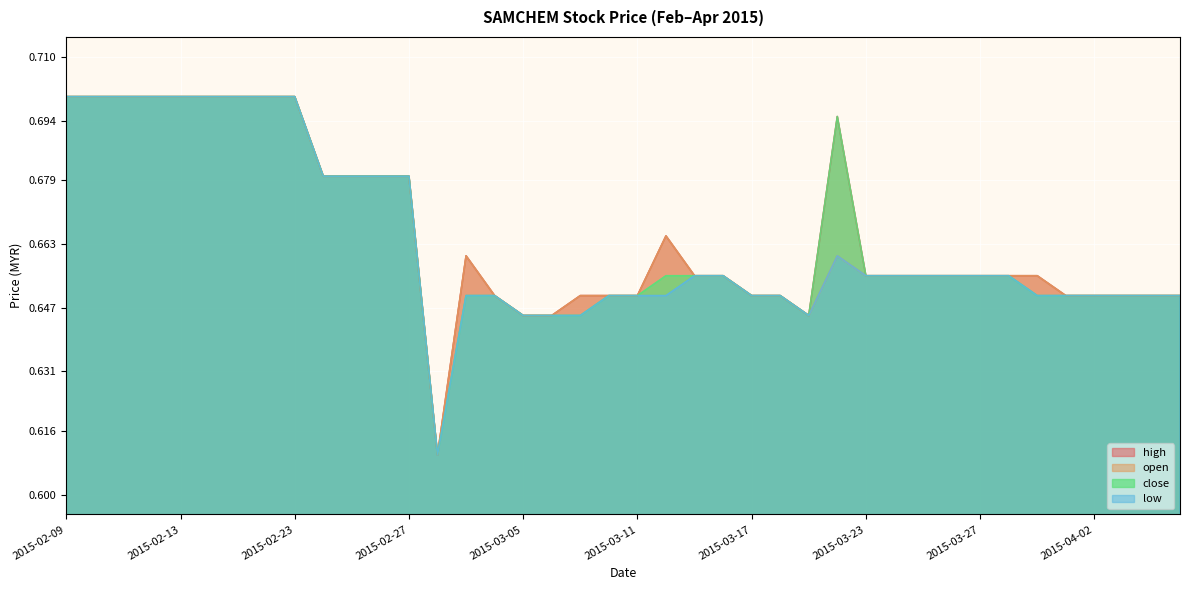

Reading left to right, list all the values displayed in this chart.

high: 2015-02-09=0.7	2015-02-10=0.7	2015-02-11=0.7	2015-02-12=0.7	2015-02-13=0.7	2015-02-16=0.7	2015-02-17=0.7	2015-02-18=0.7	2015-02-23=0.7	2015-02-24=0.7	2015-02-25=0.7	2015-02-26=0.7	2015-02-27=0.7	2015-03-02=0.6	2015-03-03=0.7	2015-03-04=0.7	2015-03-05=0.6	2015-03-06=0.6	2015-03-09=0.7	2015-03-10=0.7	2015-03-11=0.7	2015-03-12=0.7	2015-03-13=0.7	2015-03-16=0.7	2015-03-17=0.7	2015-03-18=0.7	2015-03-19=0.6	2015-03-20=0.7	2015-03-23=0.7	2015-03-24=0.7	2015-03-25=0.7	2015-03-26=0.7	2015-03-27=0.7	2015-03-30=0.7	2015-03-31=0.7	2015-04-01=0.7	2015-04-02=0.7	2015-04-03=0.7	2015-04-06=0.7	2015-04-07=0.7
open: 2015-02-09=0.7	2015-02-10=0.7	2015-02-11=0.7	2015-02-12=0.7	2015-02-13=0.7	2015-02-16=0.7	2015-02-17=0.7	2015-02-18=0.7	2015-02-23=0.7	2015-02-24=0.7	2015-02-25=0.7	2015-02-26=0.7	2015-02-27=0.7	2015-03-02=0.6	2015-03-03=0.7	2015-03-04=0.7	2015-03-05=0.6	2015-03-06=0.6	2015-03-09=0.7	2015-03-10=0.7	2015-03-11=0.7	2015-03-12=0.7	2015-03-13=0.7	2015-03-16=0.7	2015-03-17=0.7	2015-03-18=0.7	2015-03-19=0.6	2015-03-20=0.7	2015-03-23=0.7	2015-03-24=0.7	2015-03-25=0.7	2015-03-26=0.7	2015-03-27=0.7	2015-03-30=0.7	2015-03-31=0.7	2015-04-01=0.7	2015-04-02=0.7	2015-04-03=0.7	2015-04-06=0.7	2015-04-07=0.7
low: 2015-02-09=0.7	2015-02-10=0.7	2015-02-11=0.7	2015-02-12=0.7	2015-02-13=0.7	2015-02-16=0.7	2015-02-17=0.7	2015-02-18=0.7	2015-02-23=0.7	2015-02-24=0.7	2015-02-25=0.7	2015-02-26=0.7	2015-02-27=0.7	2015-03-02=0.6	2015-03-03=0.7	2015-03-04=0.7	2015-03-05=0.6	2015-03-06=0.6	2015-03-09=0.6	2015-03-10=0.7	2015-03-11=0.7	2015-03-12=0.7	2015-03-13=0.7	2015-03-16=0.7	2015-03-17=0.7	2015-03-18=0.7	2015-03-19=0.6	2015-03-20=0.7	2015-03-23=0.7	2015-03-24=0.7	2015-03-25=0.7	2015-03-26=0.7	2015-03-27=0.7	2015-03-30=0.7	2015-03-31=0.7	2015-04-01=0.7	2015-04-02=0.7	2015-04-03=0.7	2015-04-06=0.7	2015-04-07=0.7
close: 2015-02-09=0.7	2015-02-10=0.7	2015-02-11=0.7	2015-02-12=0.7	2015-02-13=0.7	2015-02-16=0.7	2015-02-17=0.7	2015-02-18=0.7	2015-02-23=0.7	2015-02-24=0.7	2015-02-25=0.7	2015-02-26=0.7	2015-02-27=0.7	2015-03-02=0.6	2015-03-03=0.7	2015-03-04=0.7	2015-03-05=0.6	2015-03-06=0.6	2015-03-09=0.6	2015-03-10=0.7	2015-03-11=0.7	2015-03-12=0.7	2015-03-13=0.7	2015-03-16=0.7	2015-03-17=0.7	2015-03-18=0.7	2015-03-19=0.6	2015-03-20=0.7	2015-03-23=0.7	2015-03-24=0.7	2015-03-25=0.7	2015-03-26=0.7	2015-03-27=0.7	2015-03-30=0.7	2015-03-31=0.7	2015-04-01=0.7	2015-04-02=0.7	2015-04-03=0.7	2015-04-06=0.7	2015-04-07=0.7